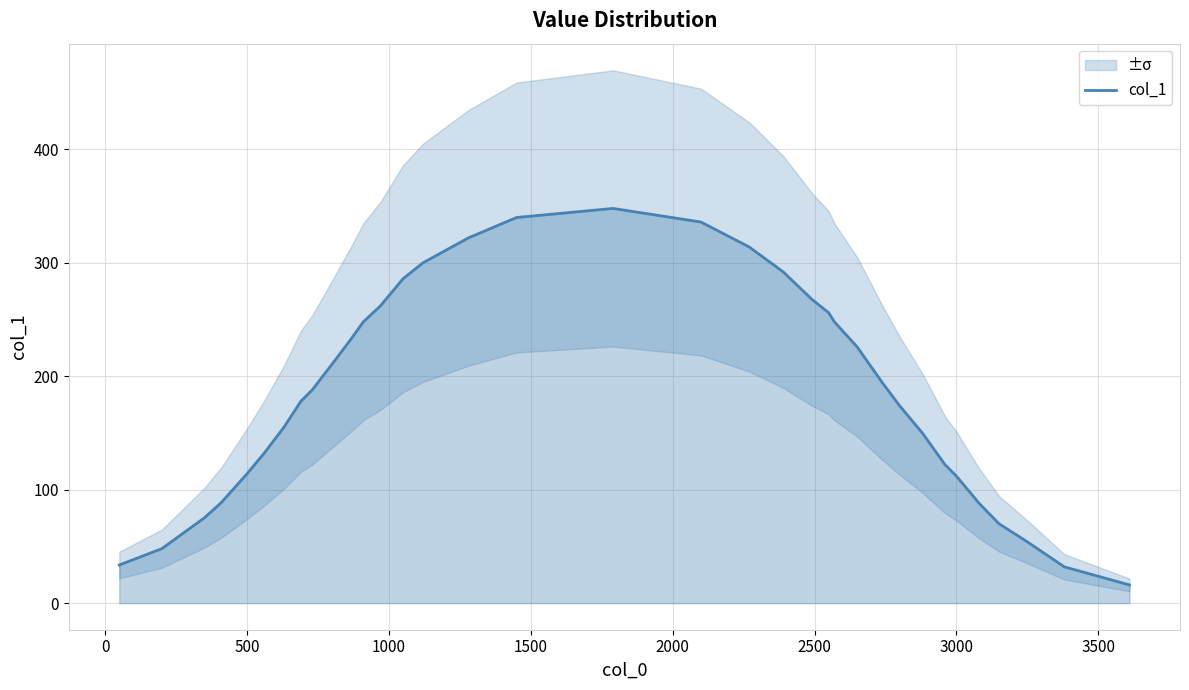

What is the lowest value of the col_1 series?

16.0